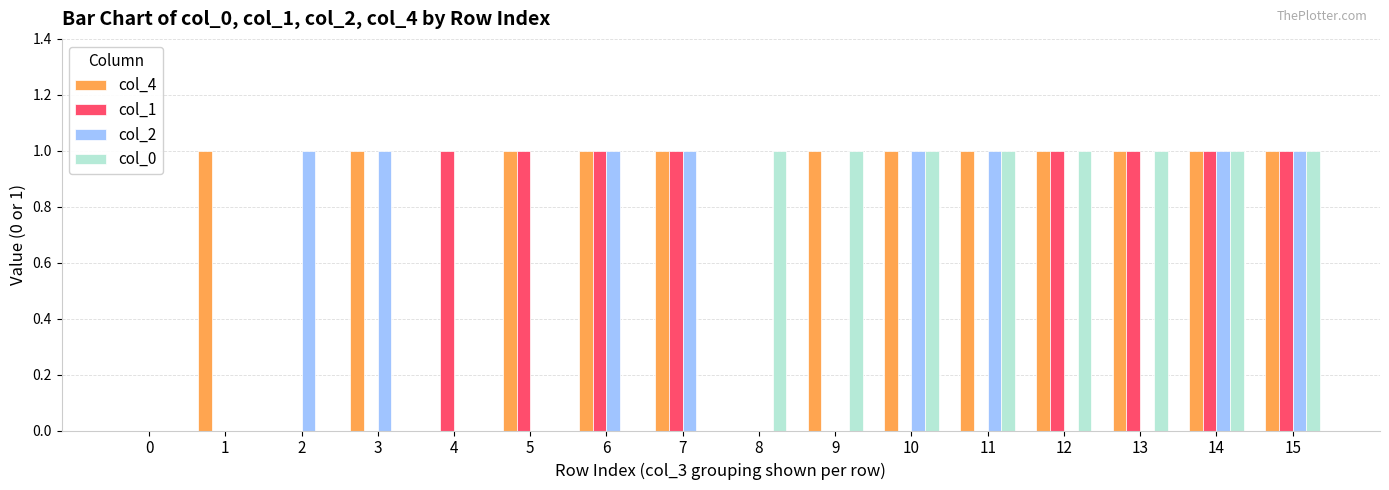

True or false: col_0 has a value of 1 at 14.

True